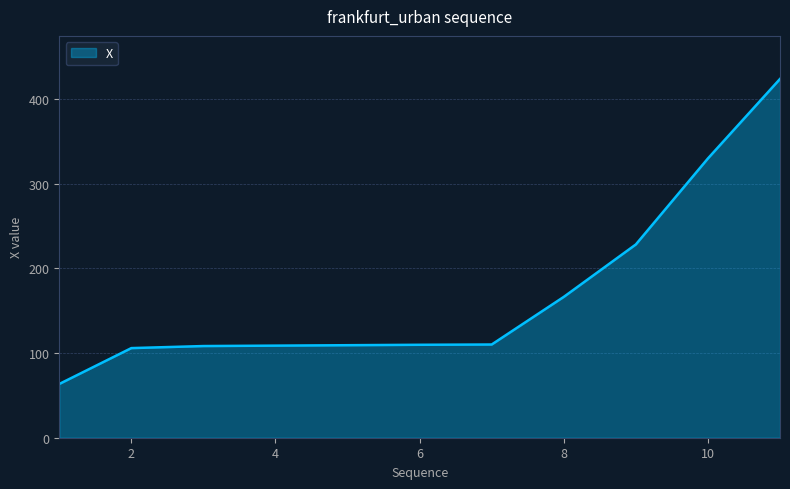

What is the smallest value displayed?

63.5